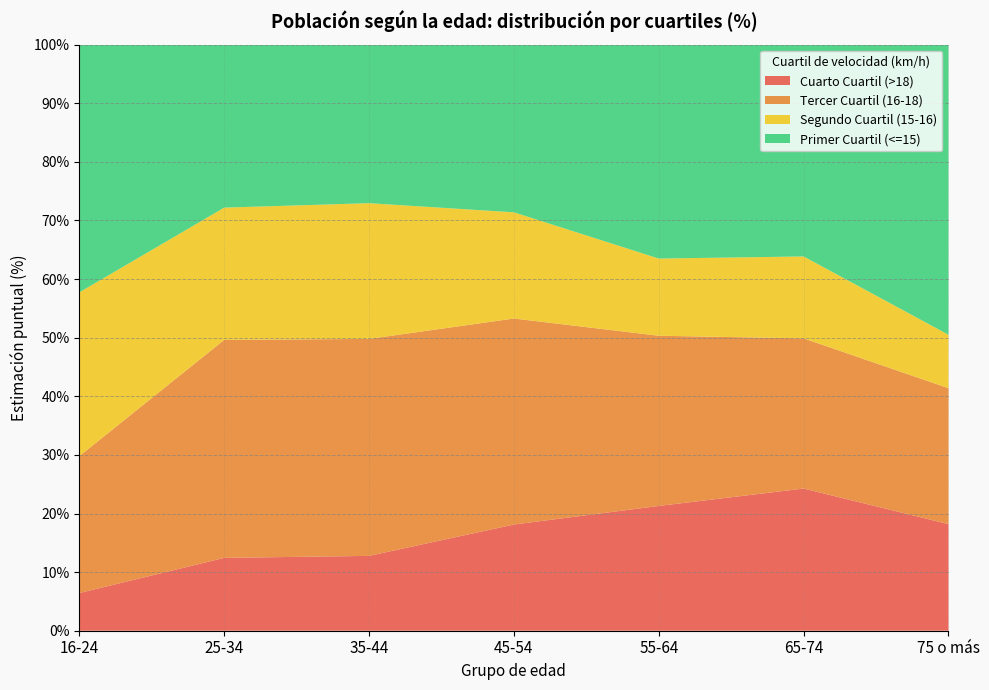

What is the total value across all series at 45-54?

100.0